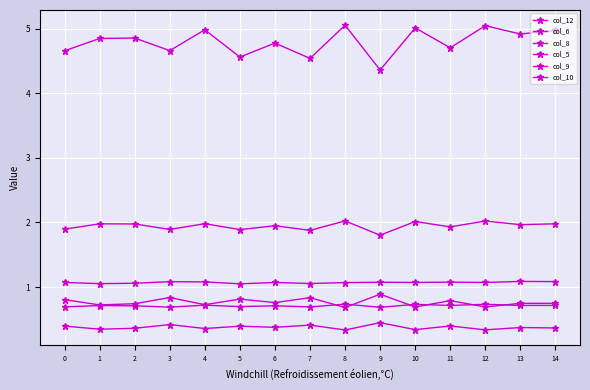

At which category does col_12 reach its first local valley?

3